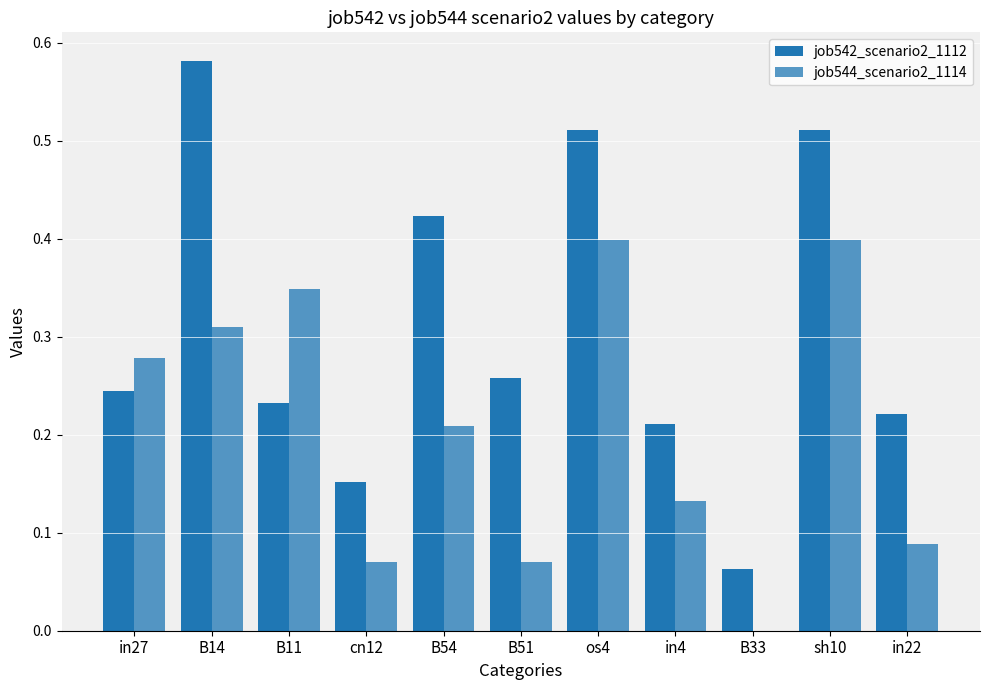

How many distinct data groups are displayed?

2